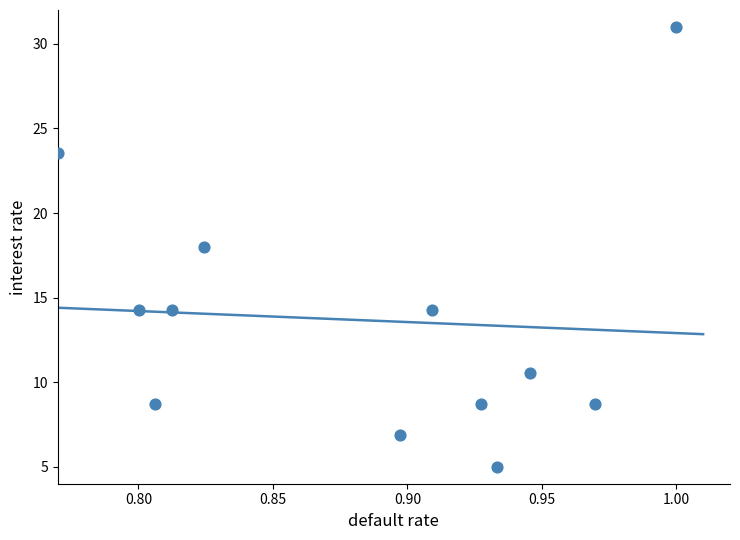

What is the average X value?

0.9